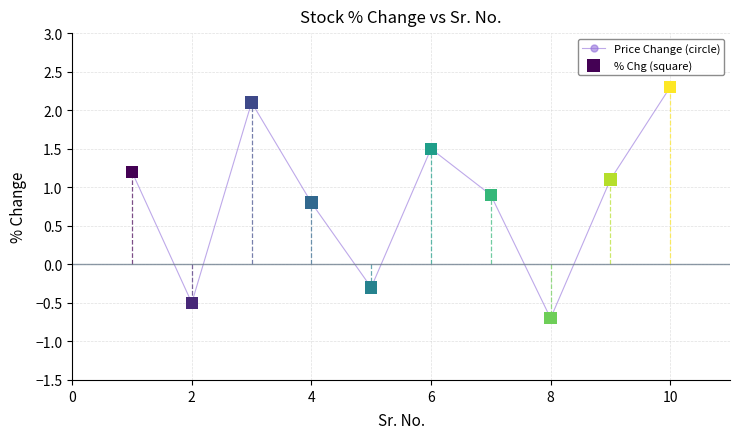

What is the maximum value shown in the chart?

2.3